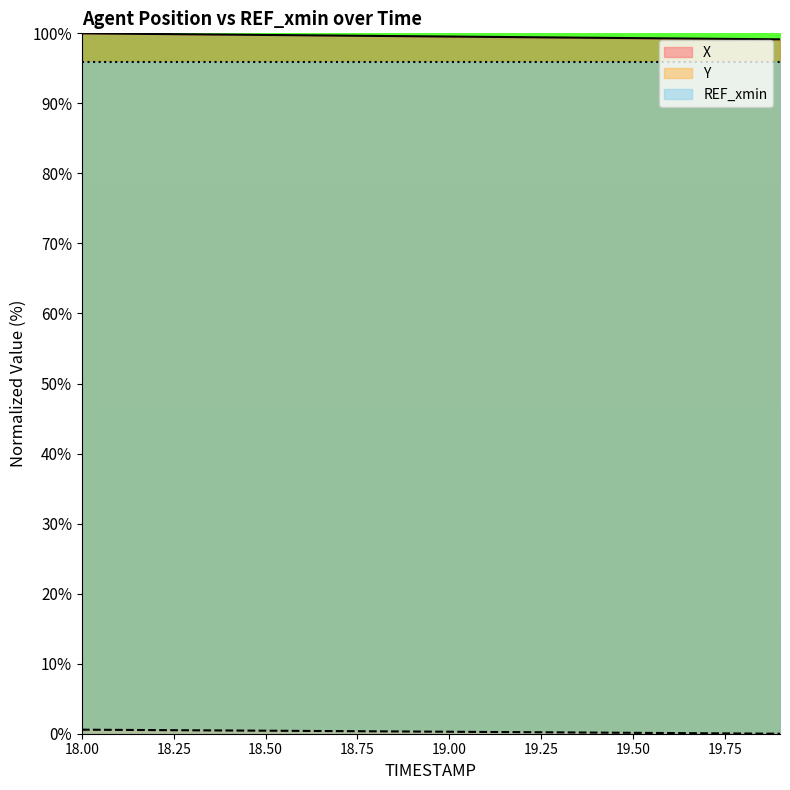

What is the difference between the highest and lowest values at 18.1?

99.4